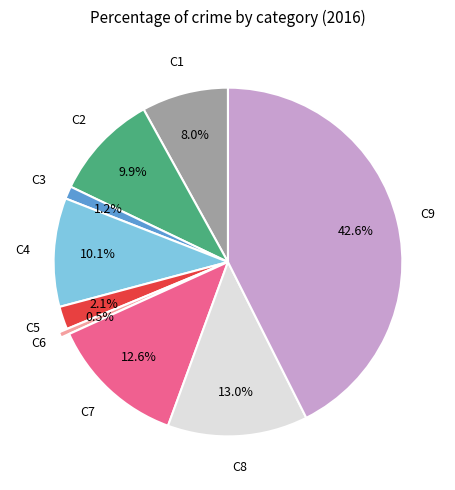

Does any single category account for the majority?

No